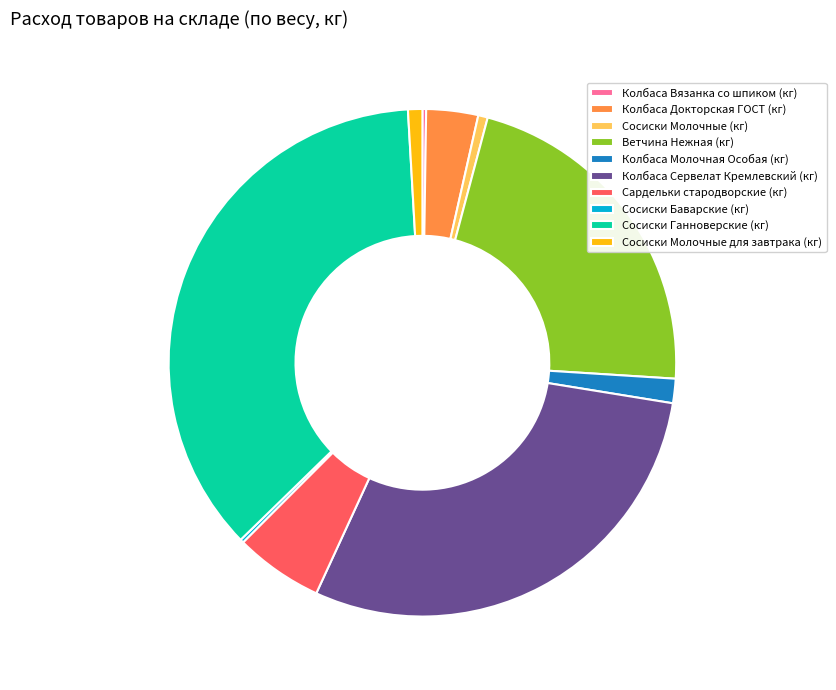

Does any single category account for the majority?

No